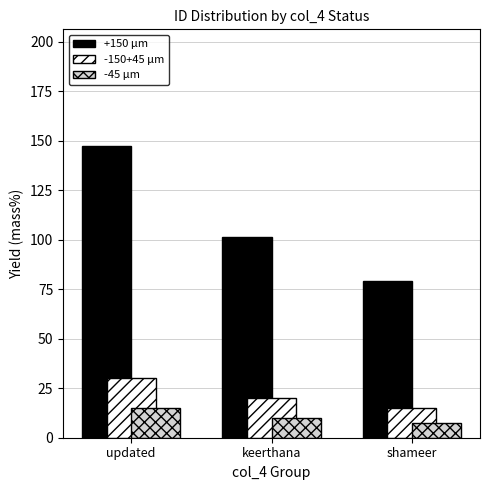

Reading left to right, extract all data points from this chart.

updated: 147.4	101.2	79.4
keerthana: 30.0	20.0	15.0
shameer: 15.0	10.0	7.5